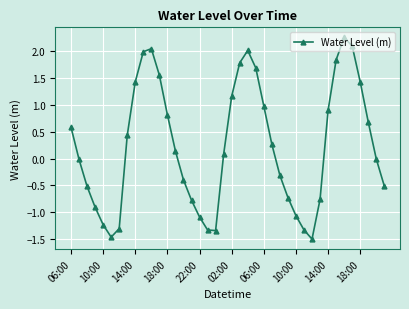

True or false: the data has more than 1 interior local peaks.

True